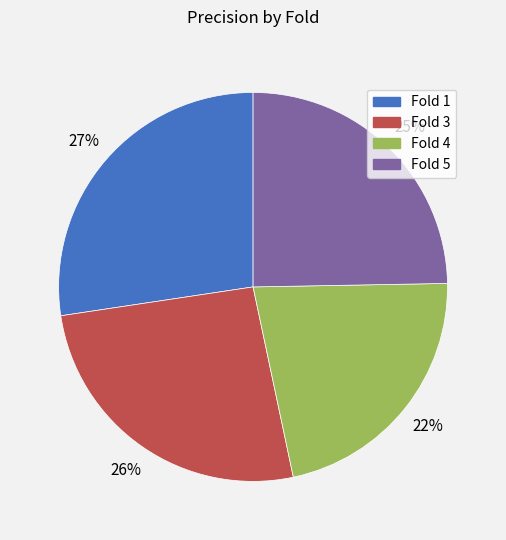

How many slices are in this pie chart?

4